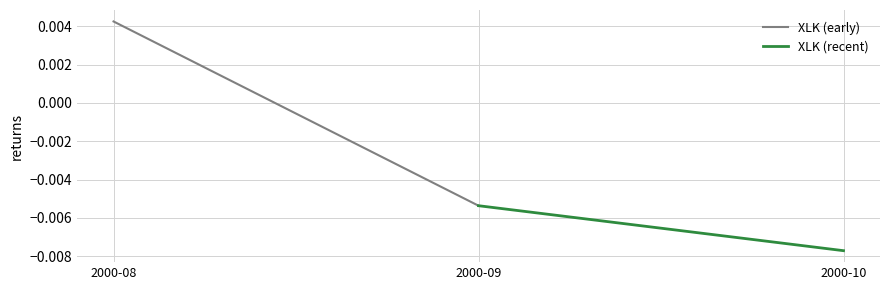

What are all the series names shown in the legend?

XLK (early), XLK (recent)